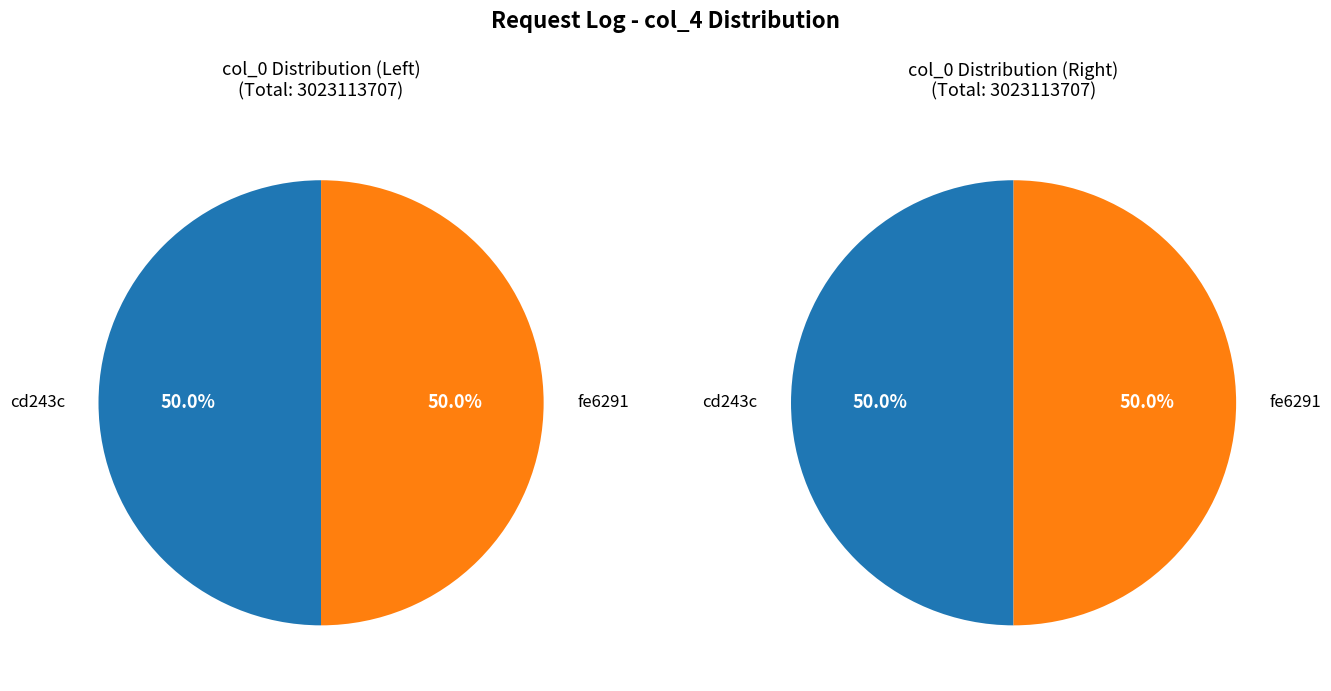

Approximately how many times larger is the value at fe6291 compared to cd243c?

1.0